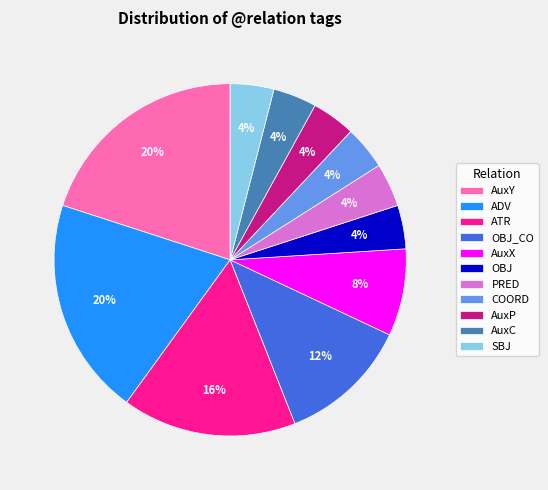

Do AuxY and AuxP together represent more than half of the pie?

No